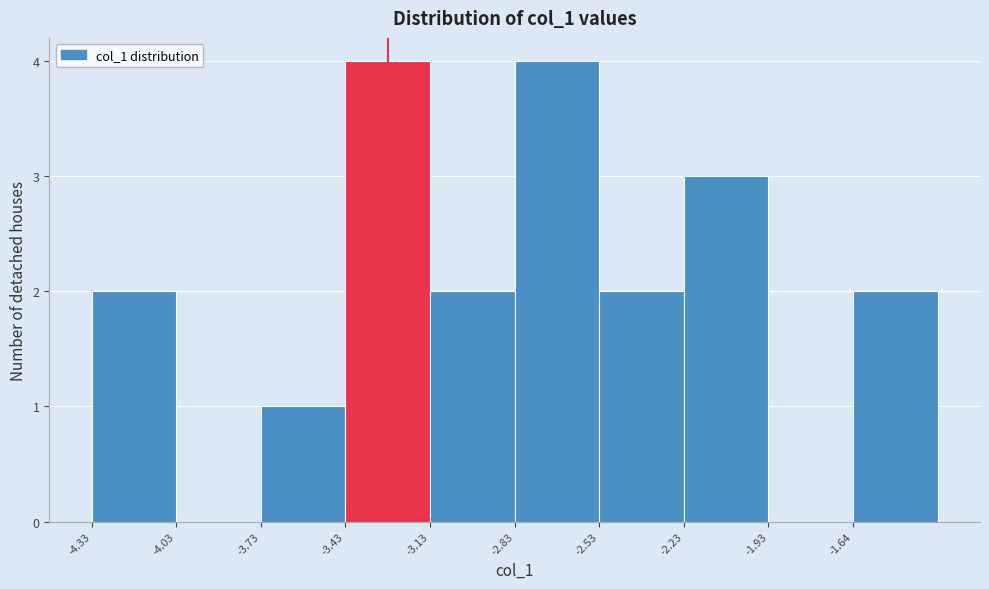

Reading left to right, list every bar in this chart as the range it spans on the x-axis followed by its height. Neither the bar edges nor the heights are printed on the chart, so give them approximately, as read against the axes.

-4.35 to -4.05: 2
-4.05 to -3.75: 0
-3.75 to -3.45: 1
-3.45 to -3.15: 4
-3.15 to -2.85: 2
-2.85 to -2.55: 4
-2.55 to -2.25: 2
-2.25 to -1.95: 3
-1.95 to -1.65: 0
-1.65 to -1.35: 2